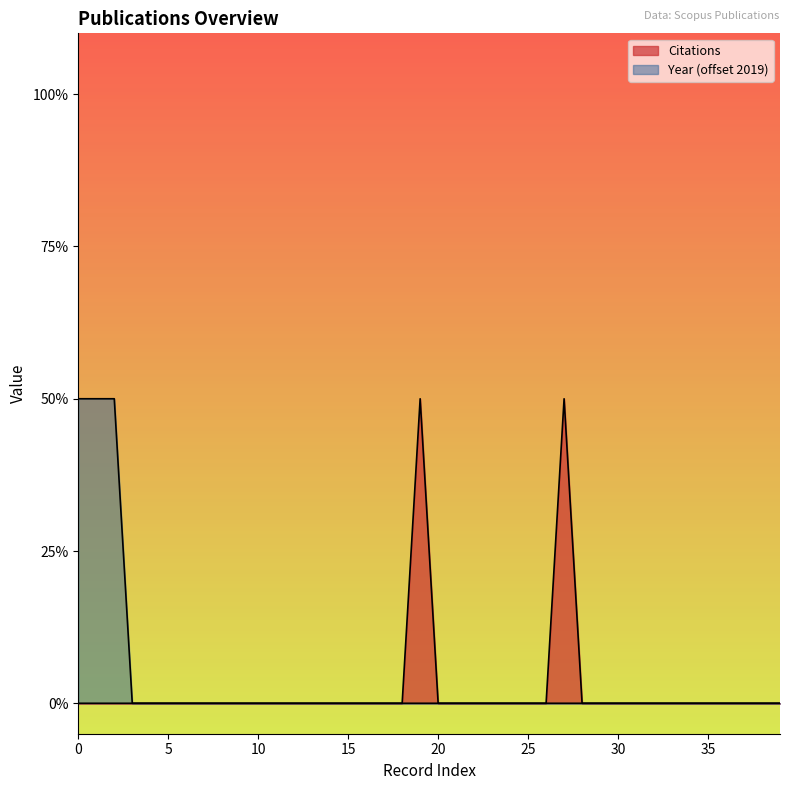

Reading left to right, what are all the values shown in this chart?

Citations: 0=0	1=0	2=0	3=0	4=0	5=0	6=0	7=0	8=0	9=0	10=0	11=0	12=0	13=0	14=0	15=0	16=0	17=0	18=0	19=1	20=0	21=0	22=0	23=0	24=0	25=0	26=0	27=1	28=0	29=0	30=0	31=0	32=0	33=0	34=0	35=0	36=0	37=0	38=0	39=0
Year: 0=1	1=1	2=1	3=0	4=0	5=0	6=0	7=0	8=0	9=0	10=0	11=0	12=0	13=0	14=0	15=0	16=0	17=0	18=0	19=0	20=0	21=0	22=0	23=0	24=0	25=0	26=0	27=0	28=0	29=0	30=0	31=0	32=0	33=0	34=0	35=0	36=0	37=0	38=0	39=0